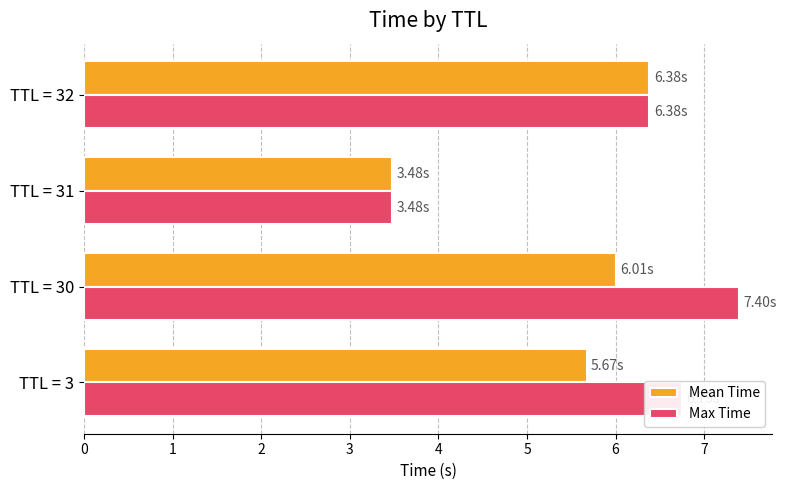

Rank the series by their maximum value, from lowest to highest.

Mean Time, Max Time